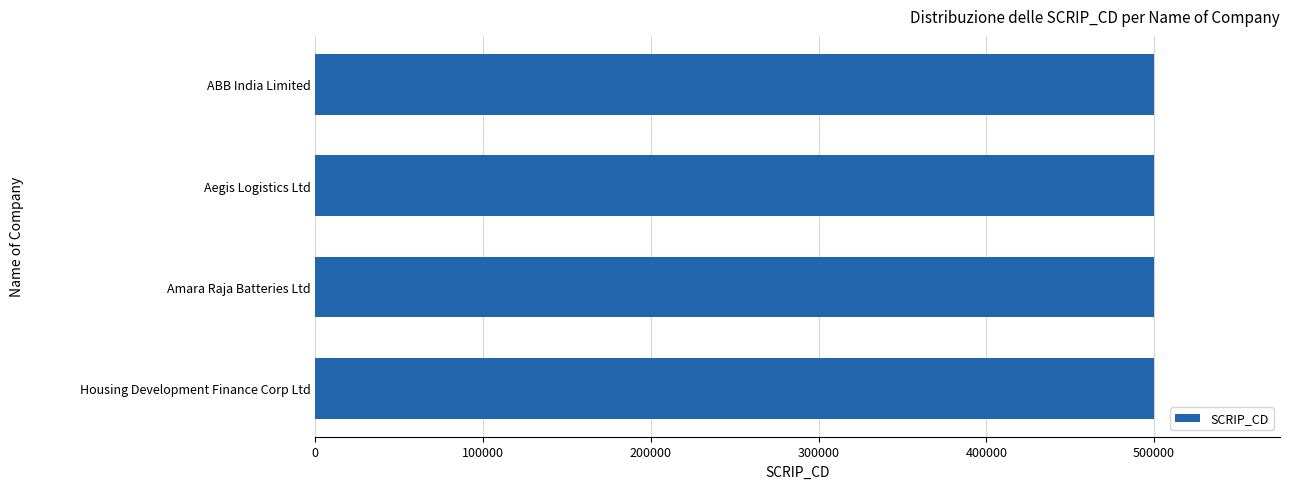

Read the value at ABB India Limited.

500002